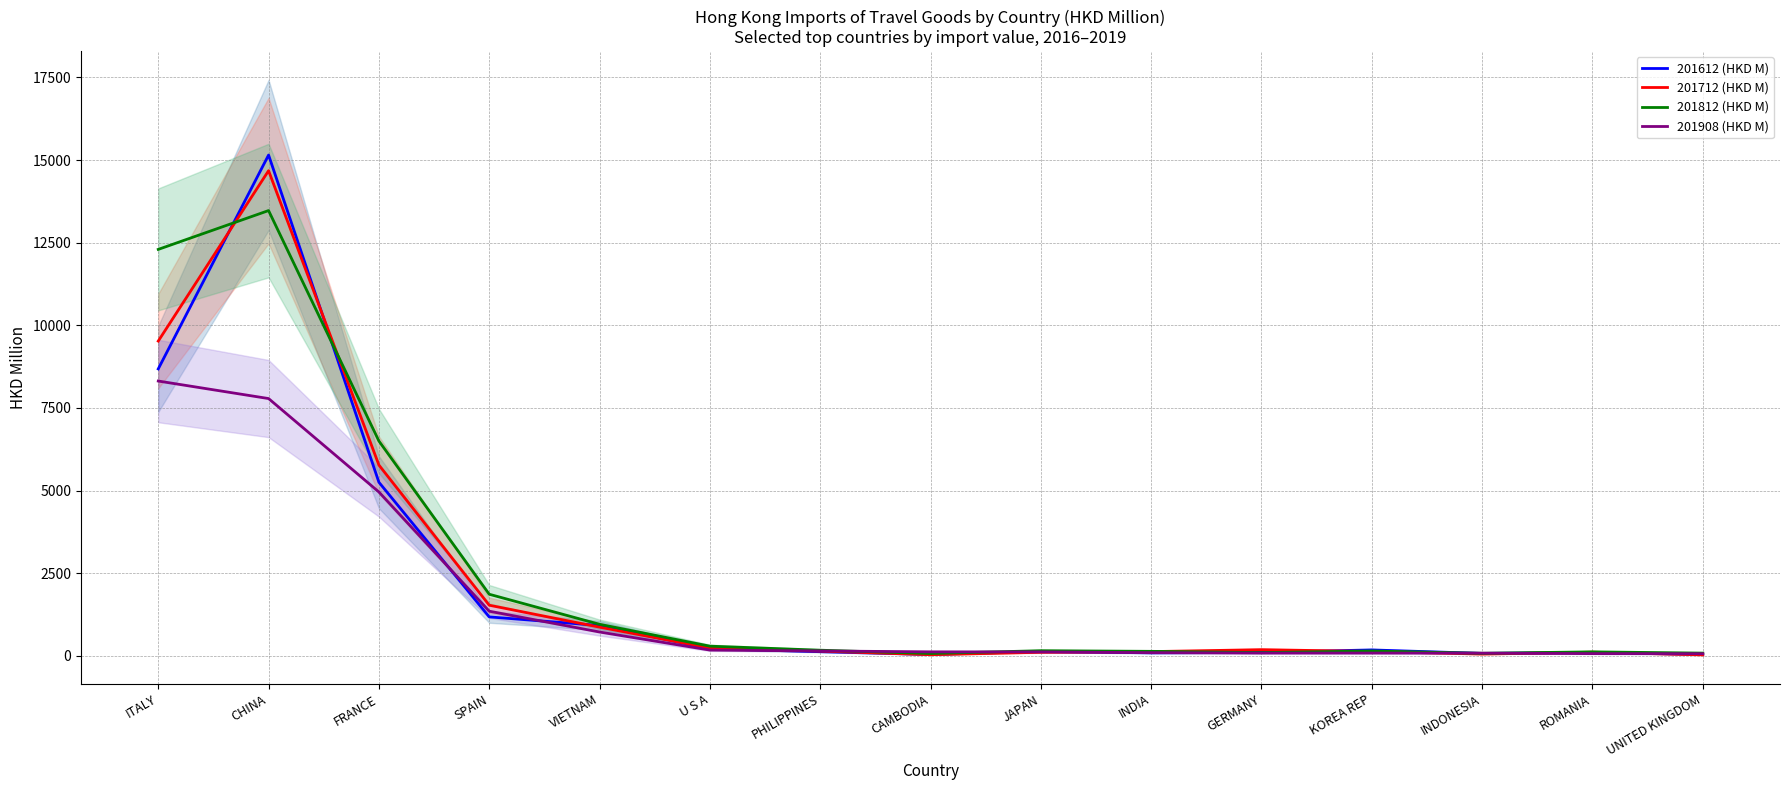

What is the greatest value displayed?

15153.5